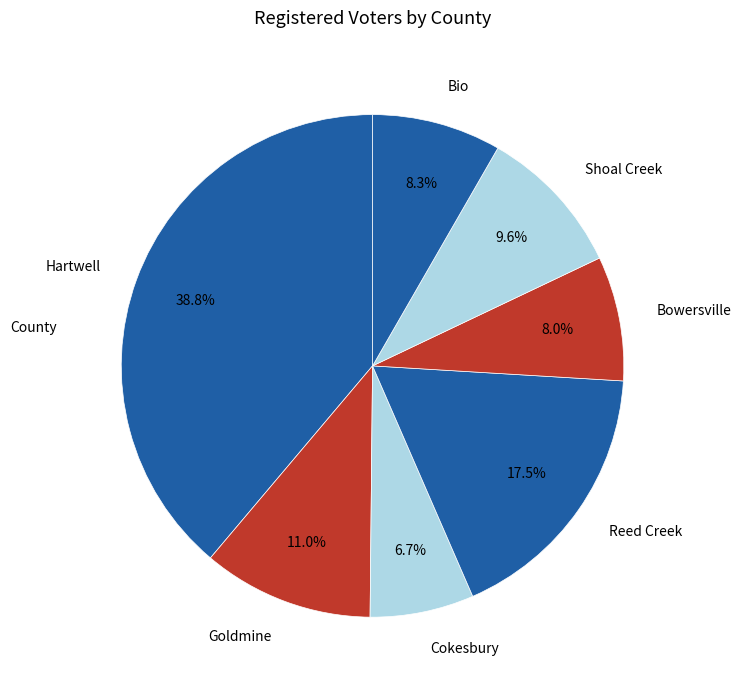

Count the number of slices in the pie.

7